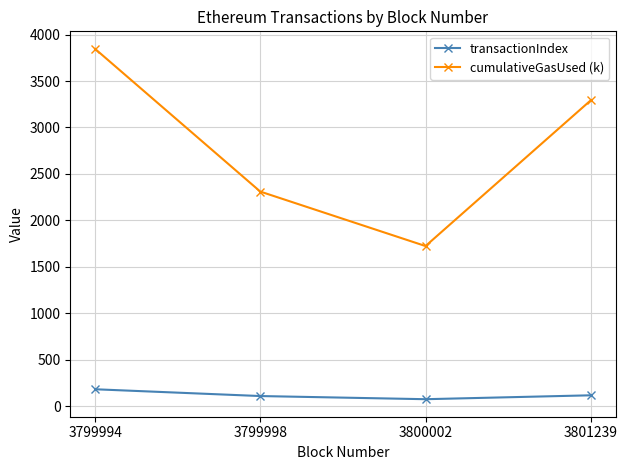

Which label corresponds to the largest value in the chart?

3799994